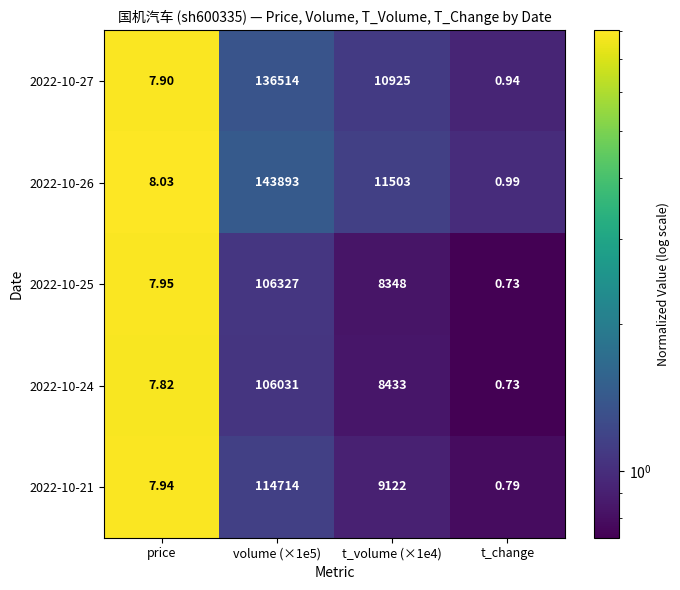

What is the total value across all series at price?

39.6